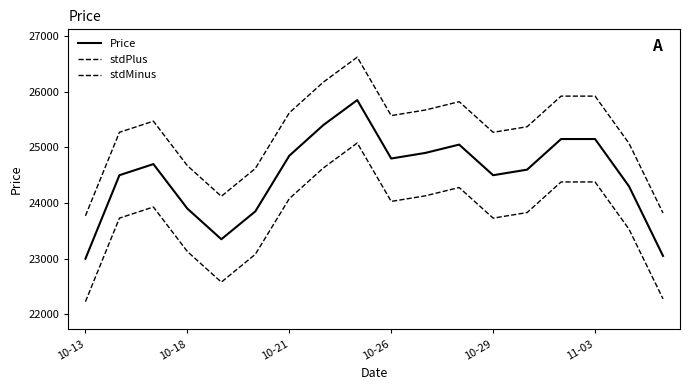

Which category has the lowest value in the stdMinus series?

10-13